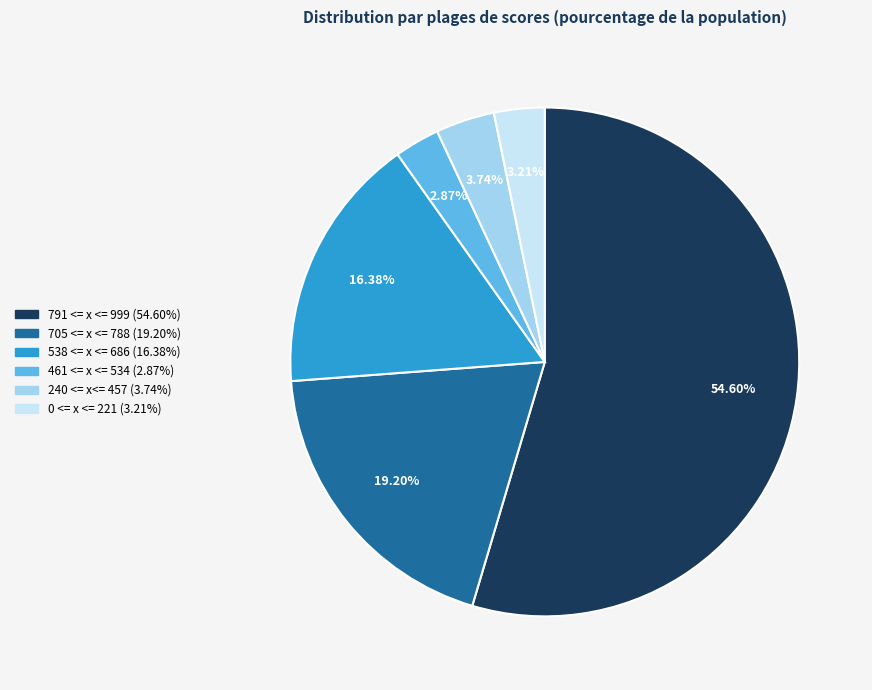

Is there a majority slice in this chart?

Yes